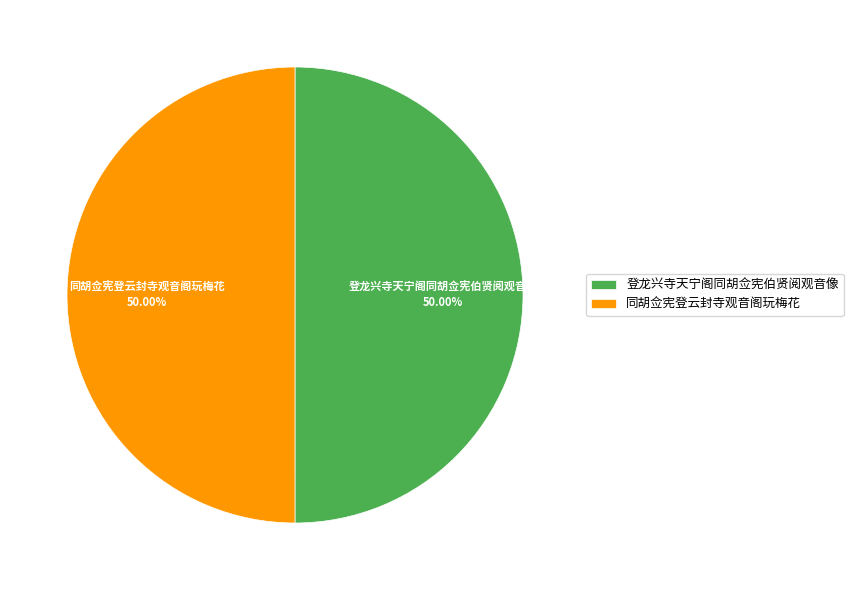

Is the sum of 同胡佥宪登云封寺观音阁玩梅花 and 登龙兴寺天宁阁同胡佥宪伯贤阅观音像 greater than half?

Yes